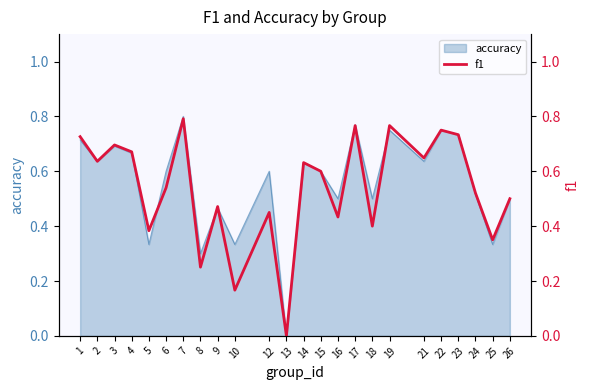

Reading right to left, transcribe all the data shown in this chart.

26=0.5	25=0.4	24=0.5	23=0.7	22=0.8	21=0.6	19=0.8	18=0.4	17=0.8	16=0.4	15=0.6	14=0.6	13=0.0	12=0.5	10=0.2	9=0.5	8=0.3	7=0.8	6=0.5	5=0.4	4=0.7	3=0.7	2=0.6	1=0.7